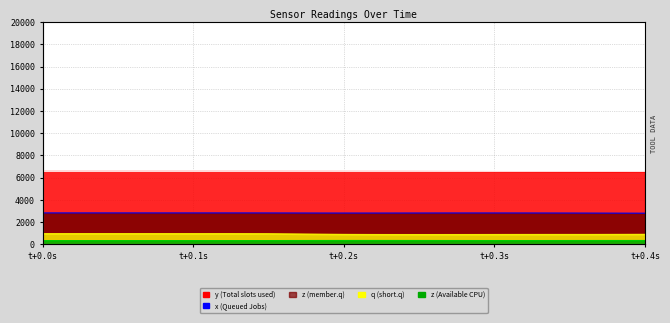

At how many categories does at least one series exceed 6502?

40